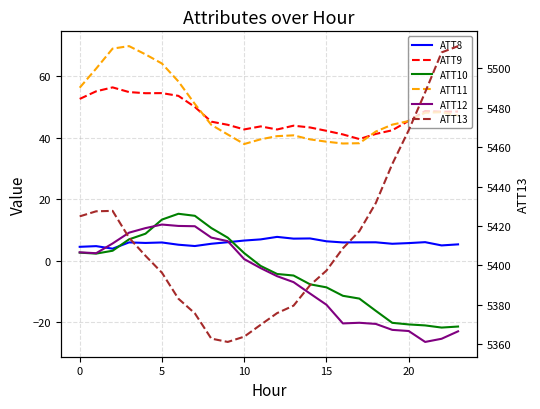

Rank the series by their maximum value, from lowest to highest.

ATT8, ATT12, ATT10, ATT9, ATT11, ATT13